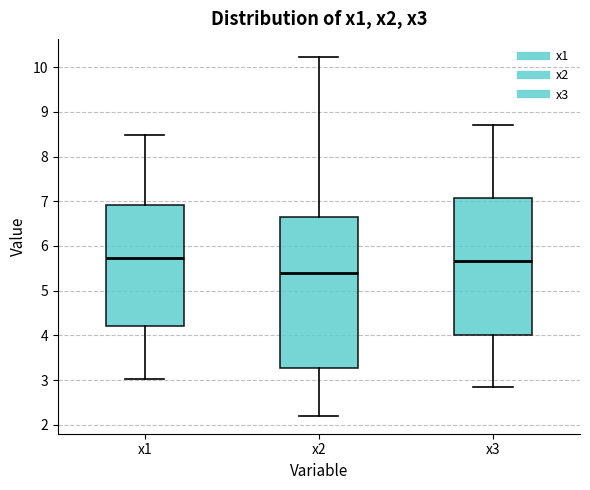

Comparing the boxes themselves (not the whiskers), which one is the tallest?

x2